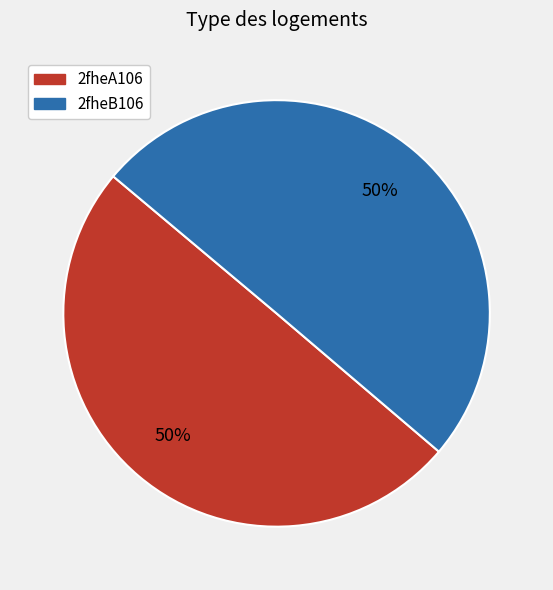

True or false: 2fheA106 accounts for 59% of the total.

False